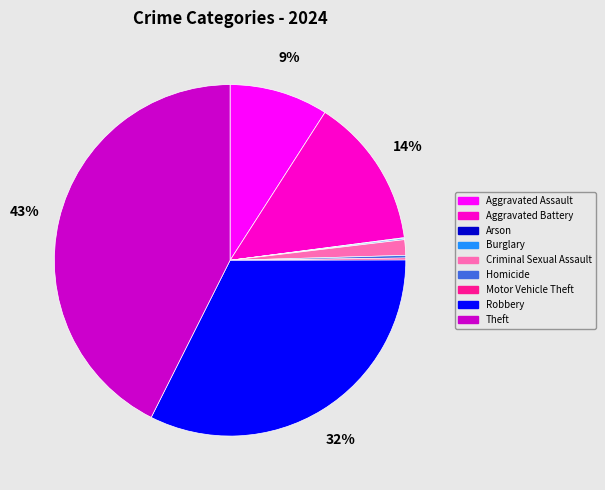

Does Aggravated Assault account for over 50% of the chart?

No